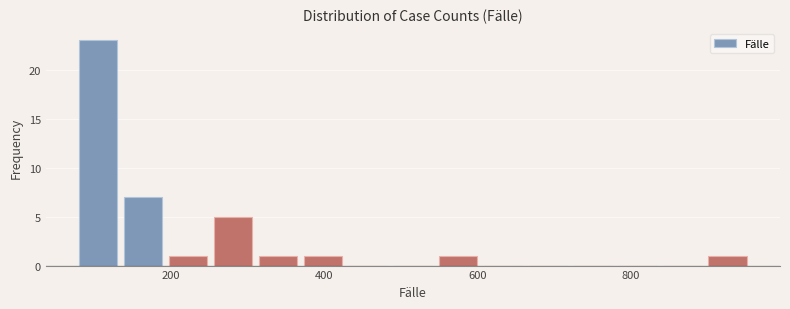

Around what value on the x-axis is the tallest bar? Give the approximate position of its centre, as read against the axis.

100